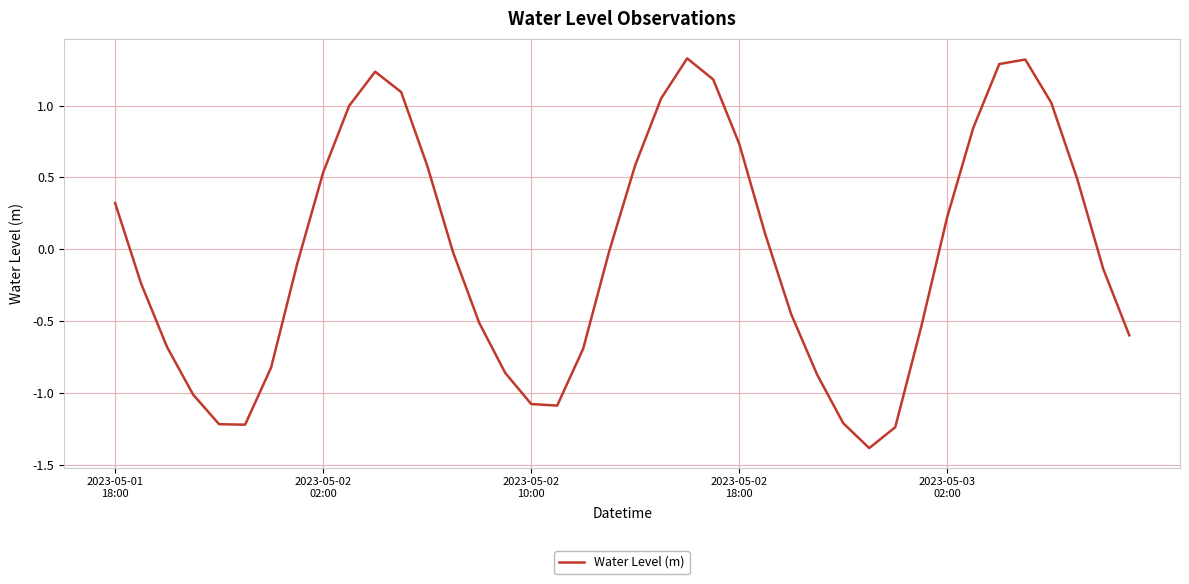

What is the smallest value displayed?

-1.4